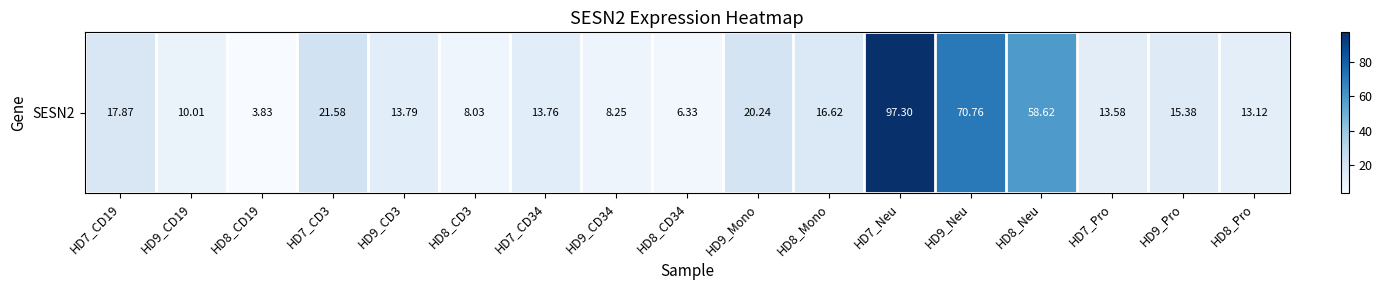

Reading left to right, list all the values displayed in this chart.

17.9	10.0	3.8	21.6	13.8	8.0	13.8	8.2	6.3	20.2	16.6	97.3	70.8	58.6	13.6	15.4	13.1